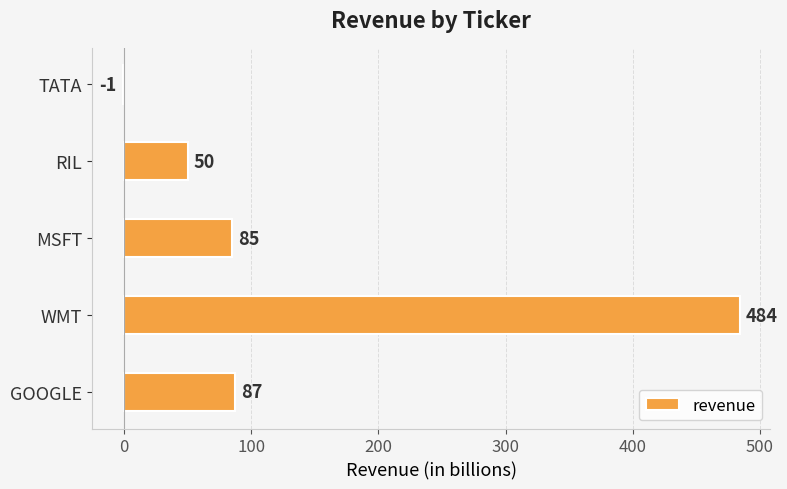

At which label is the value closest to 241?

GOOGLE